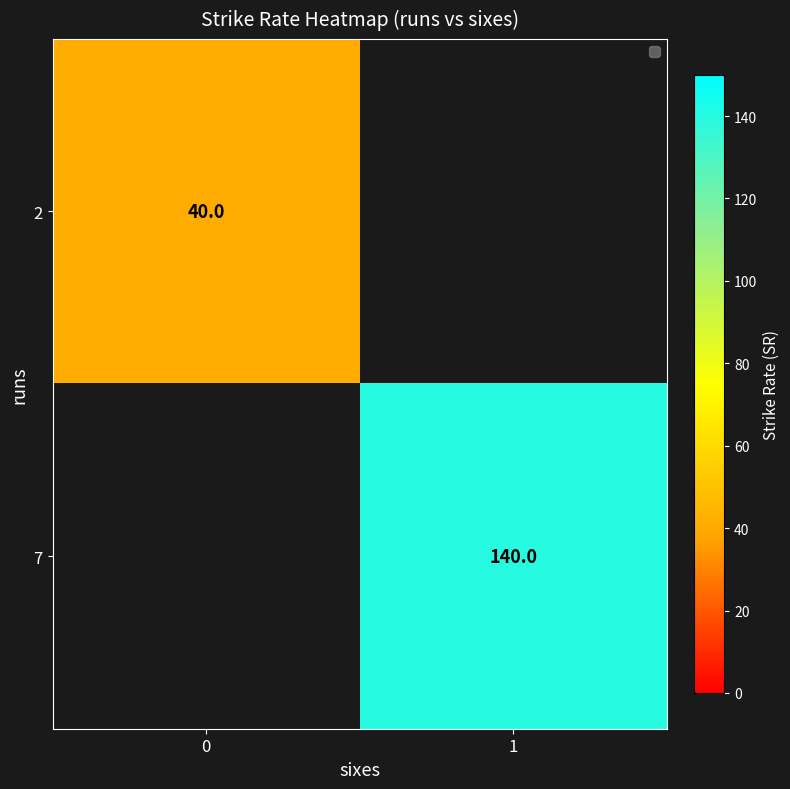

Is it true that 7 equals 198.1 at 1?

False